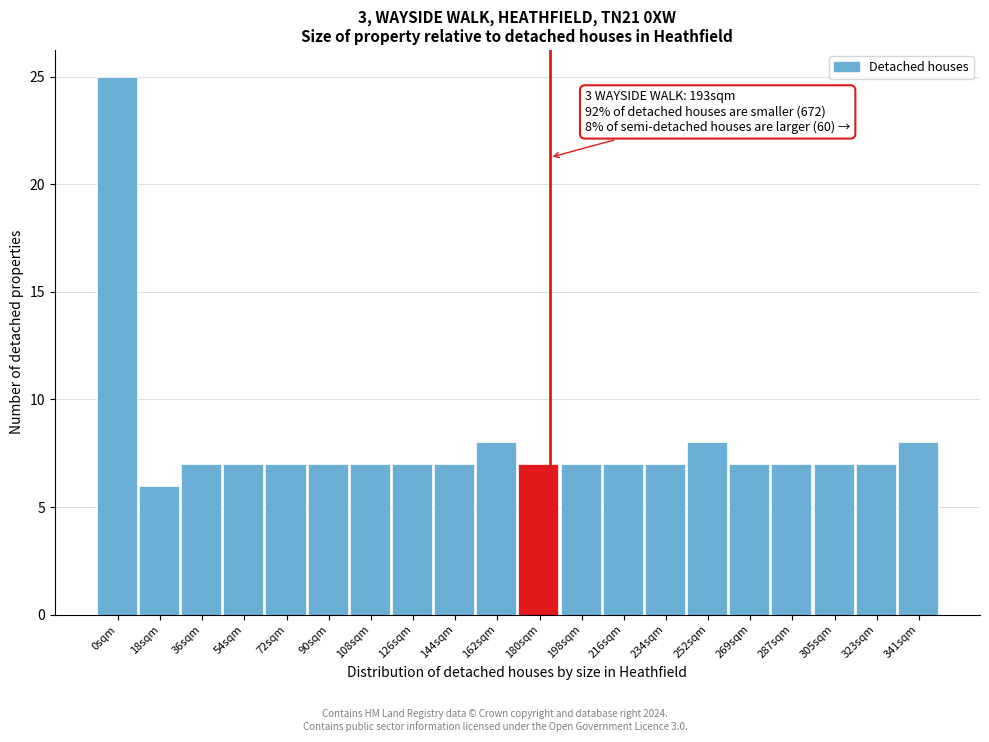

Reading right to left, list all the values displayed in this chart.

8	7	7	7	7	8	7	7	7	7	8	7	7	7	7	7	7	7	6	25